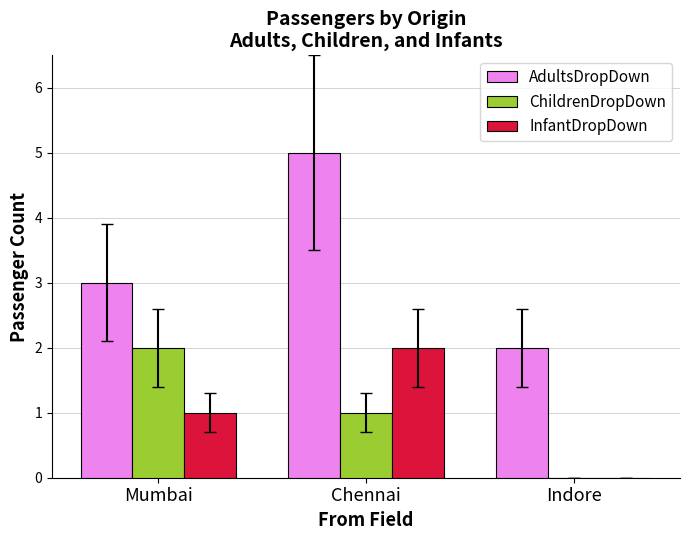

Does the chart contain stacked bars?

No